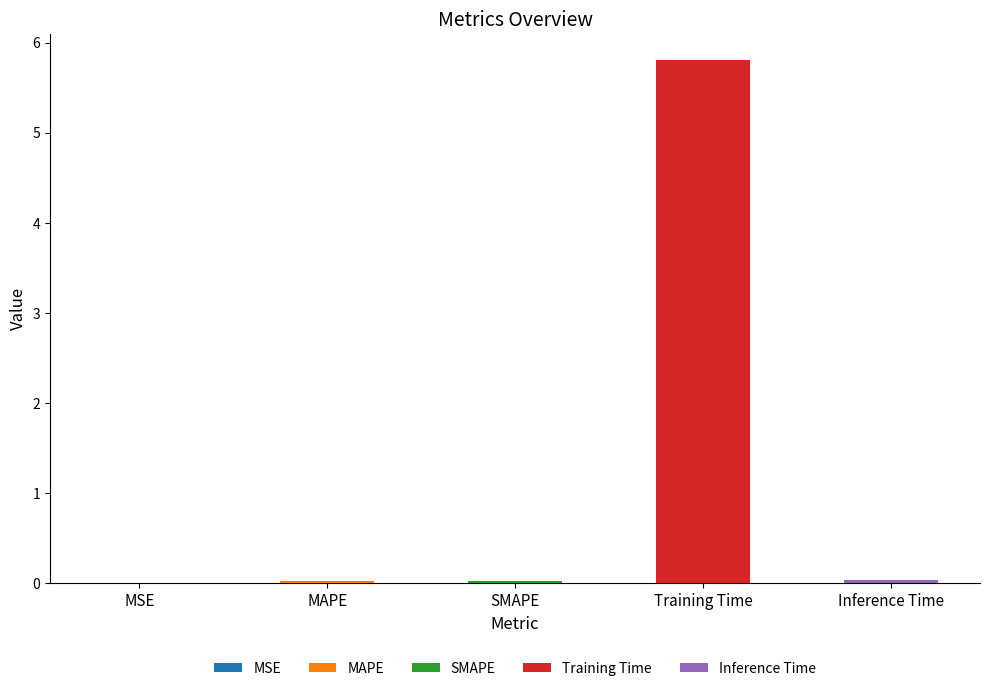

Which label corresponds to the largest value in the chart?

Training Time